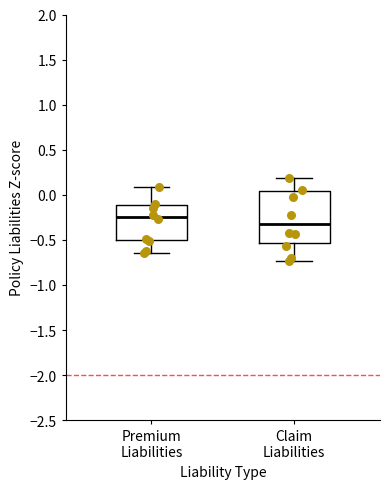

Where does the upper whisker of the box for Claim Liabilities end on the y-axis? The values are not printed on the chart, so give them approximately, as read against the axis.

0.20